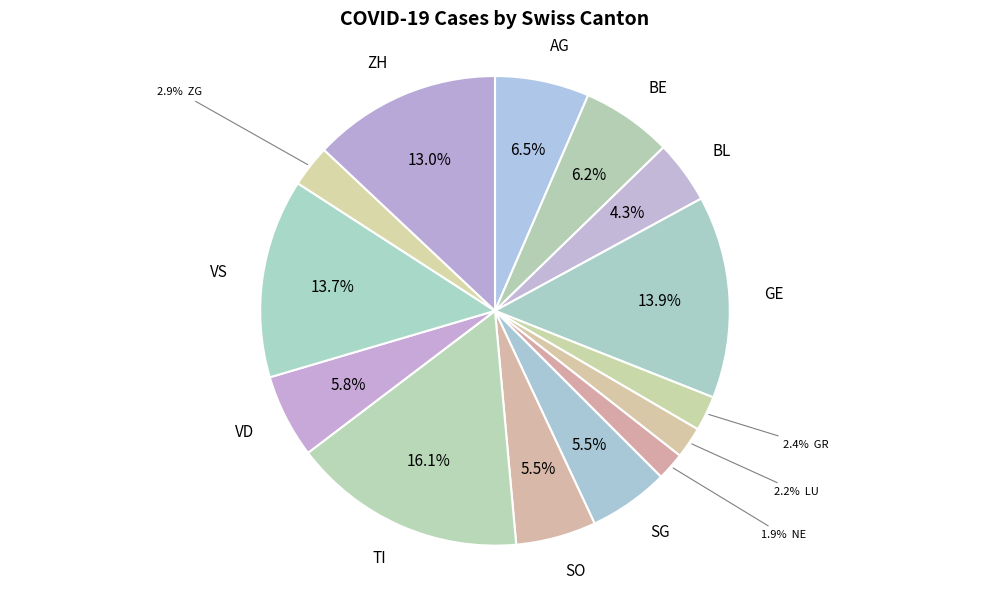

How many slices are in this pie chart?

14